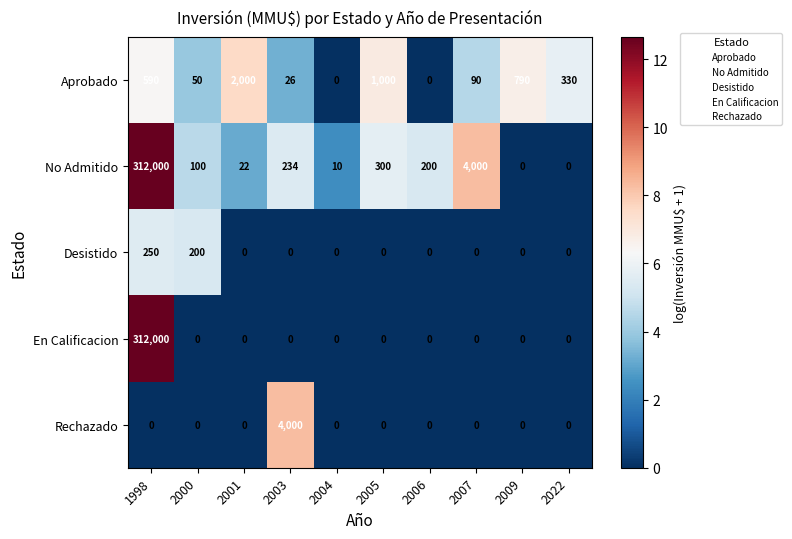

What is the approximate value of Aprobado at 2022, to the nearest 10?

330